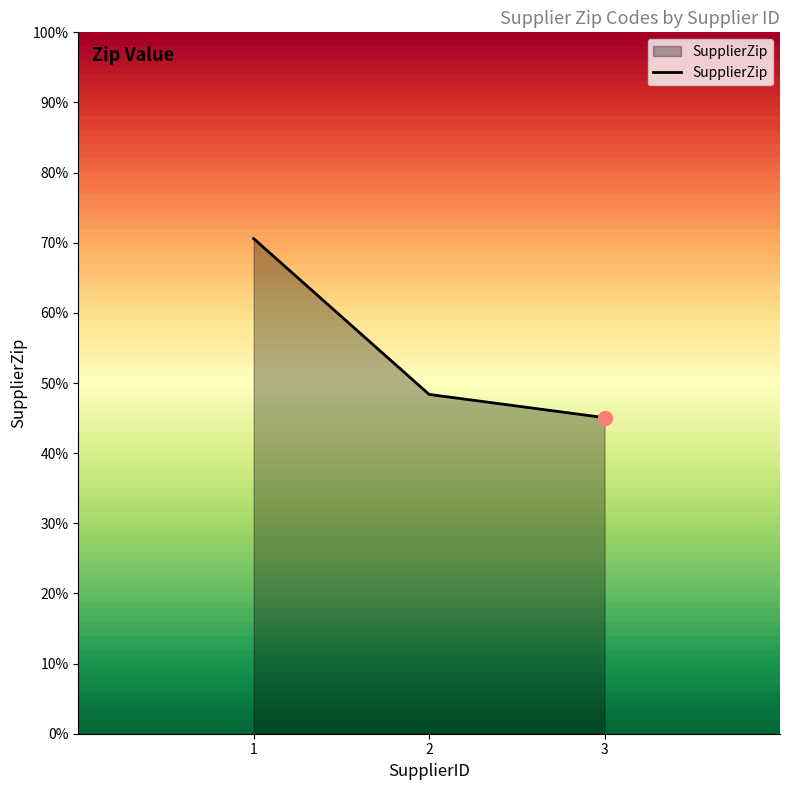

Which category has the lowest value across all series?

3